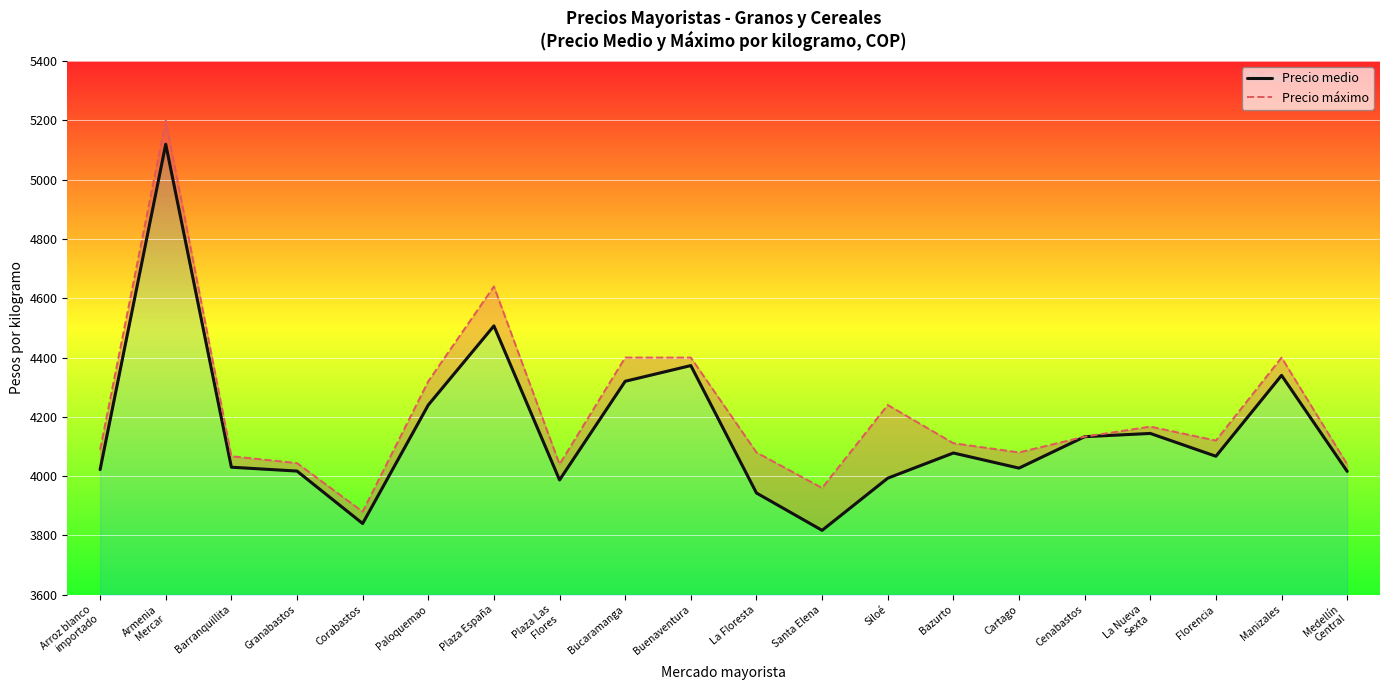

How many categories are shown in the chart?

20